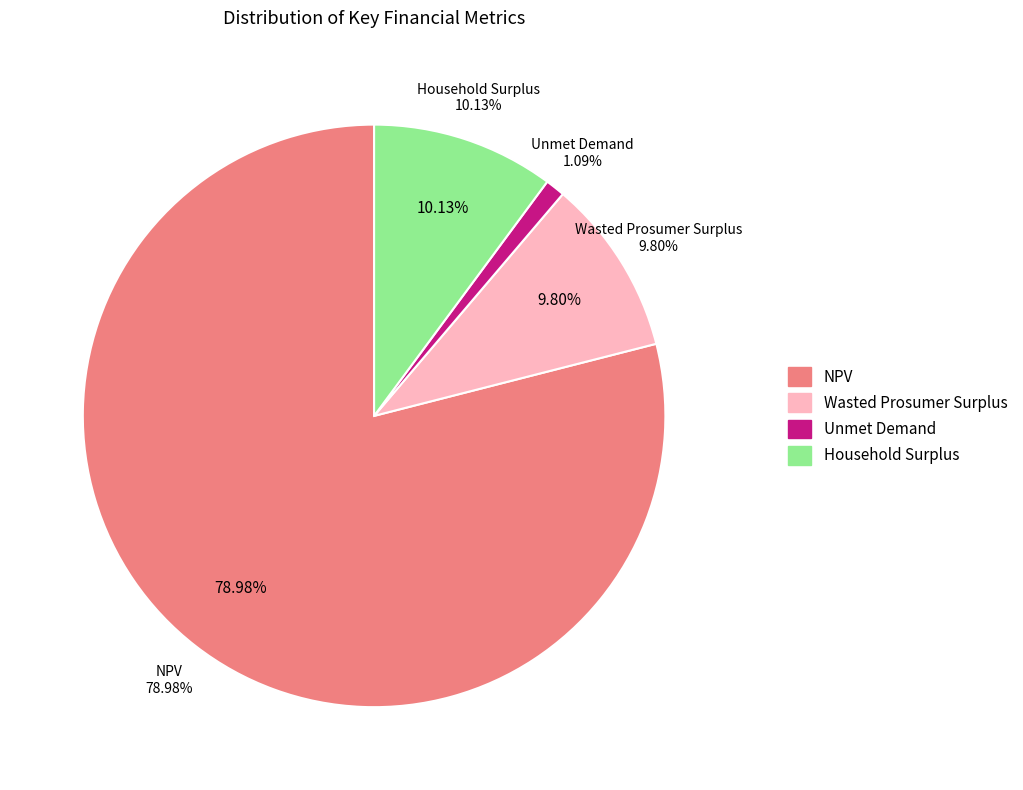

Count the number of slices in the pie.

4